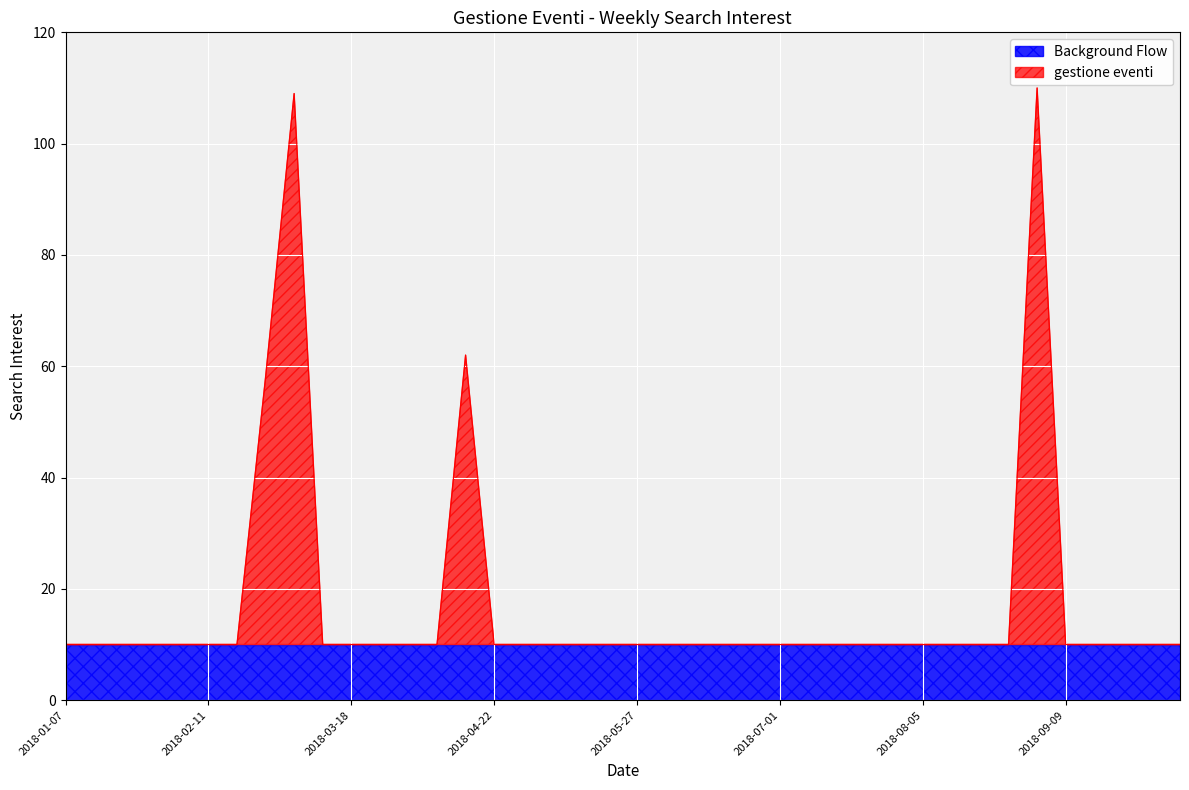

The Background Flow series shows 14 at 2018-05-27. True or false?

False